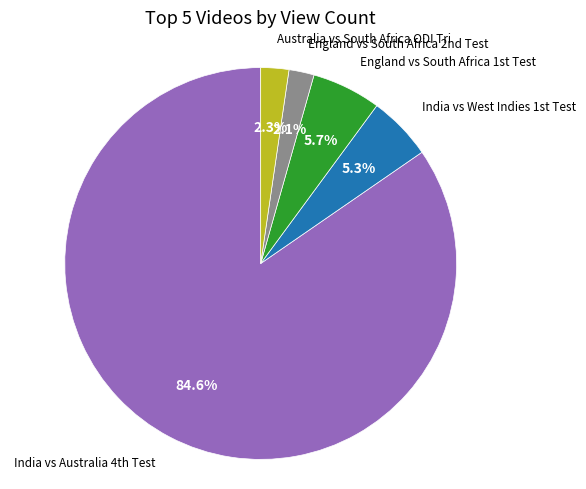

How many slices are in this pie chart?

5